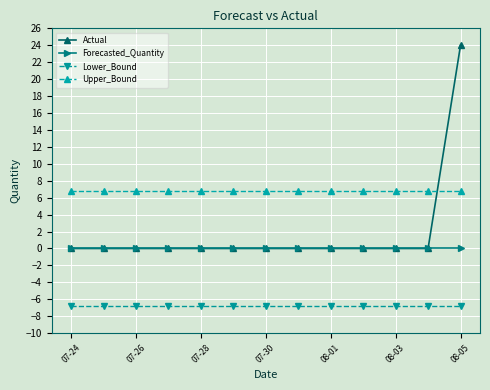

What is the greatest value displayed?

24.0